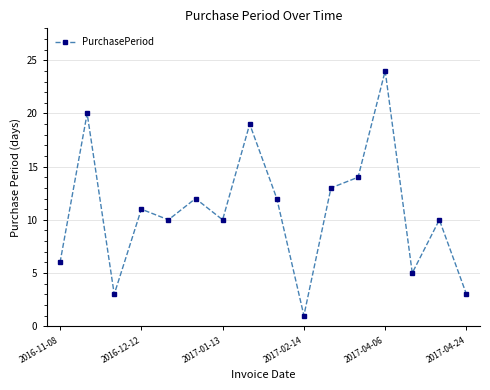

What is the maximum value shown in the chart?

24